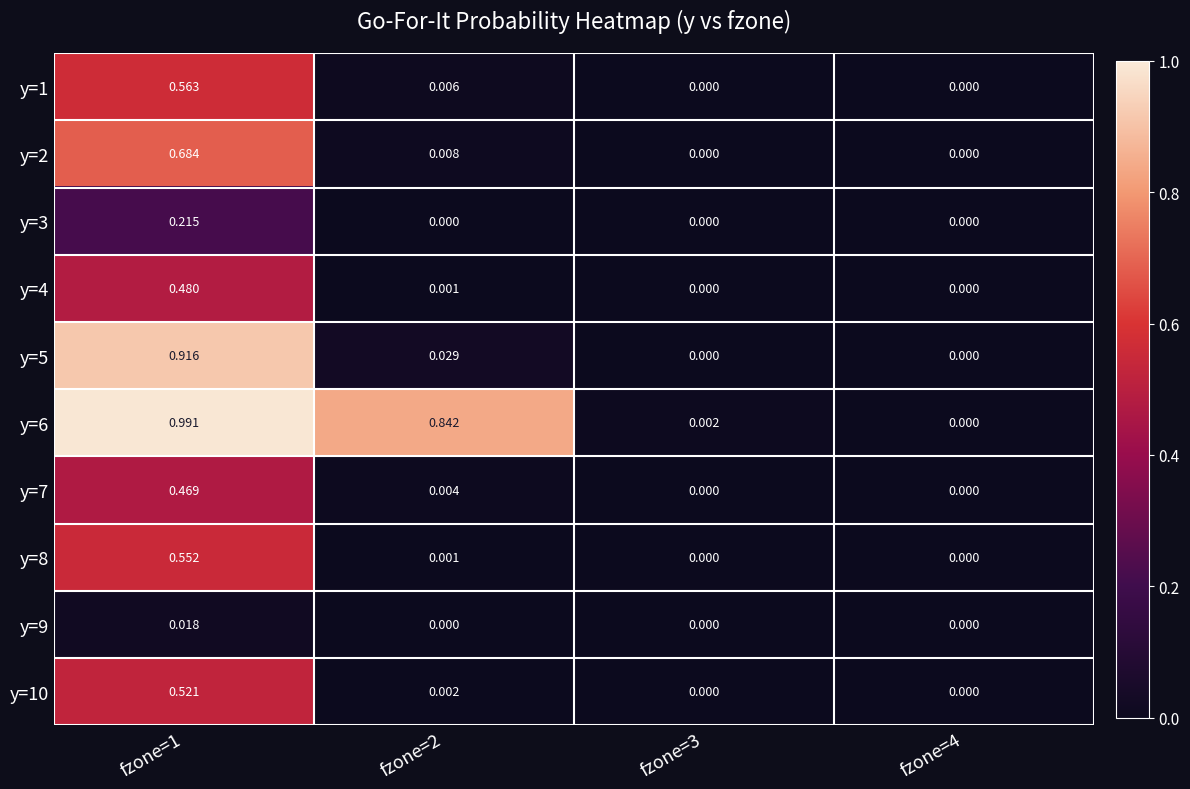

Is the value of y=10 at fzone=1 greater than the value of y=1 at fzone=4?

Yes